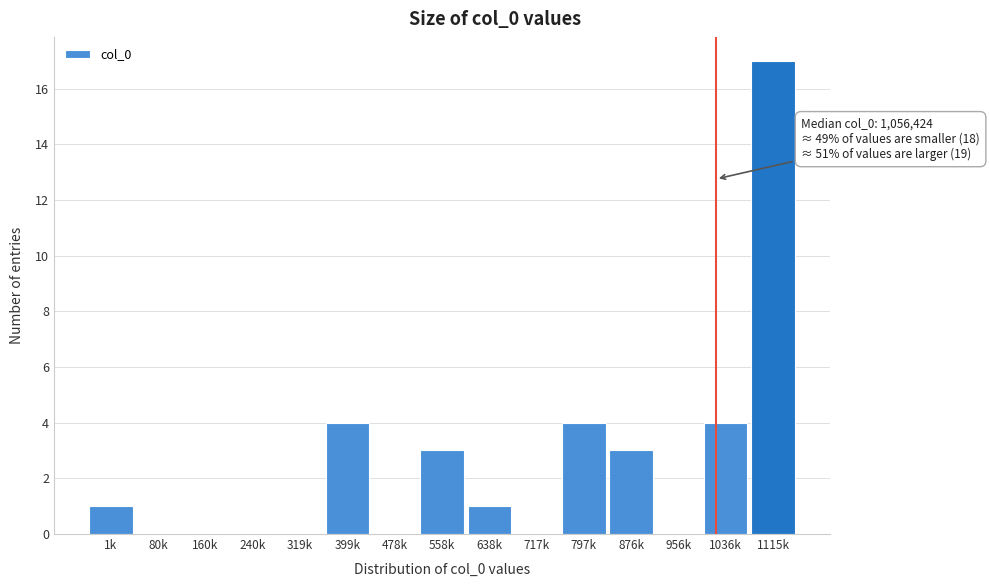

Reading left to right, extract all data points from this chart.

1k=1	80k=0	160k=0	240k=0	319k=0	399k=4	478k=0	558k=3	638k=1	717k=0	797k=4	876k=3	956k=0	1036k=4	1115k=17